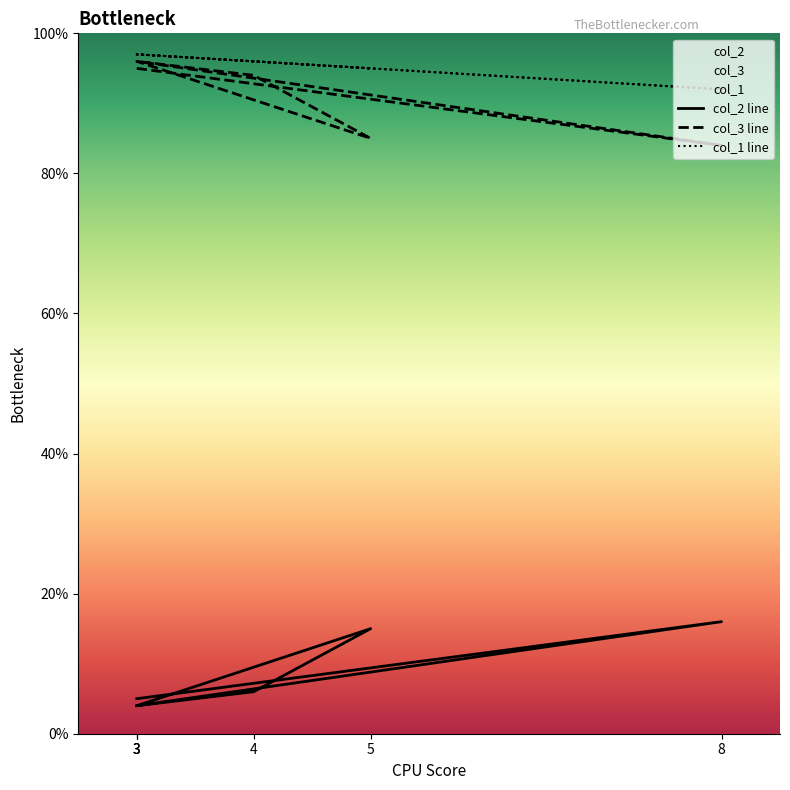

Where is col_1 nearest to the value 94?

5